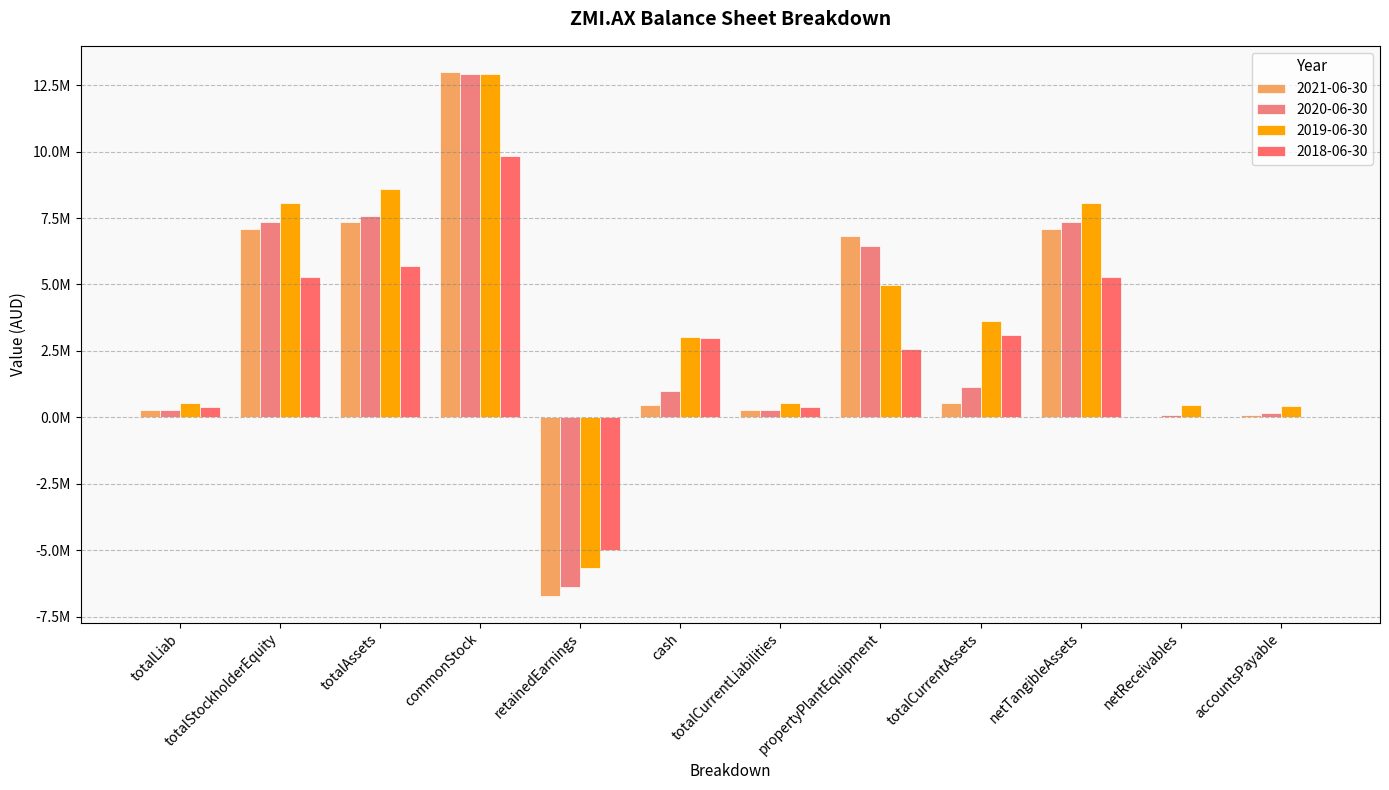

What are all the series names shown in the legend?

2021-06-30, 2020-06-30, 2019-06-30, 2018-06-30